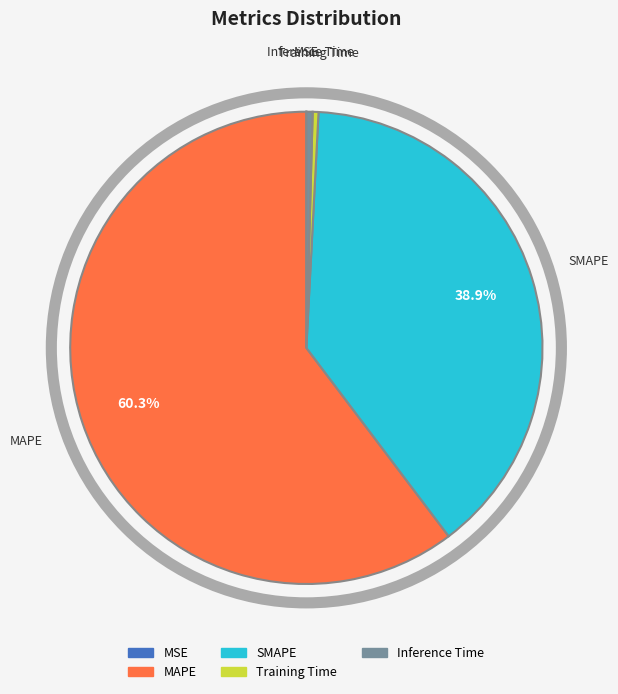

What is the total percentage of MAPE and SMAPE?

99.2%